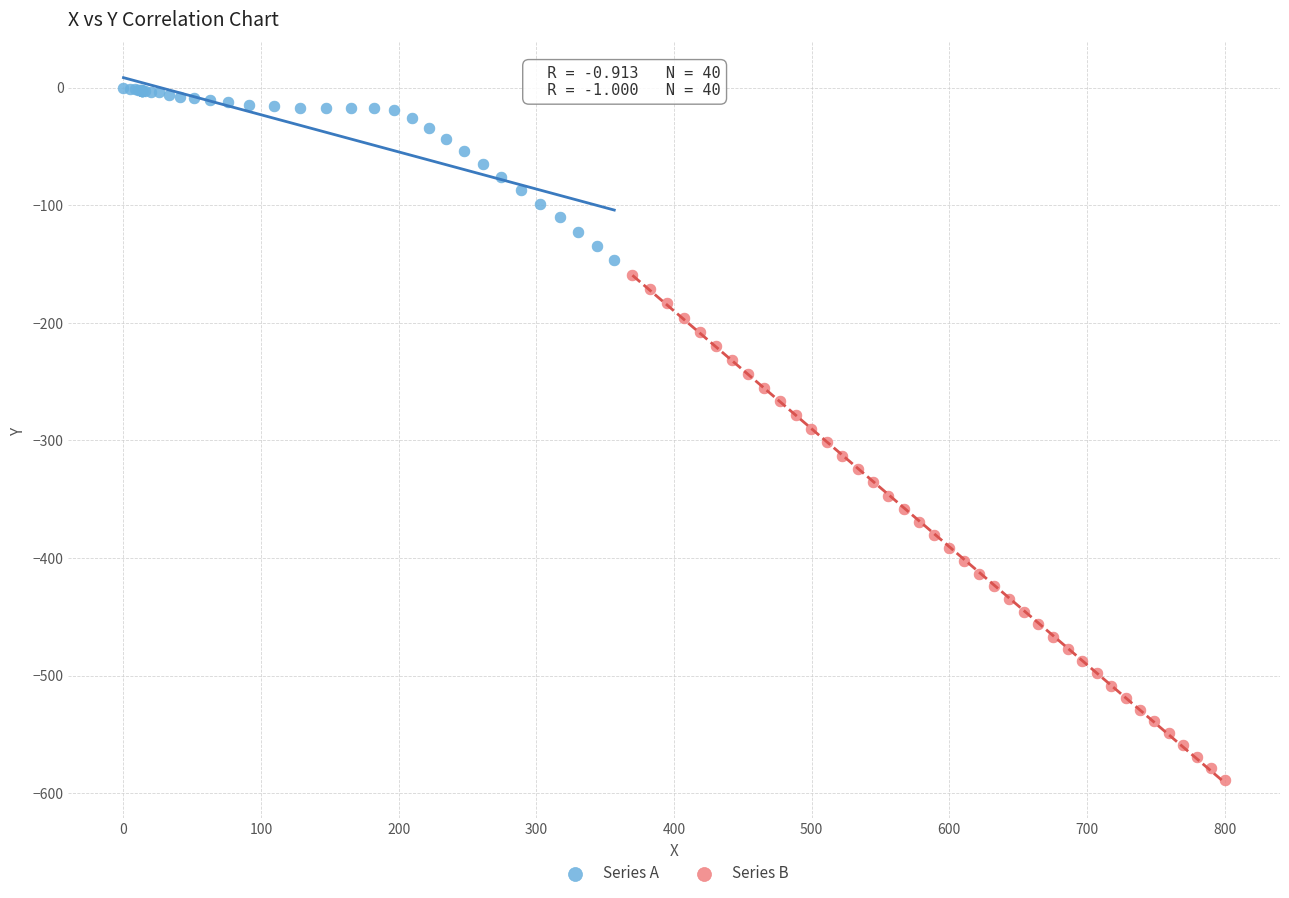

Which series has the largest Y range (max minus min)?

Series B